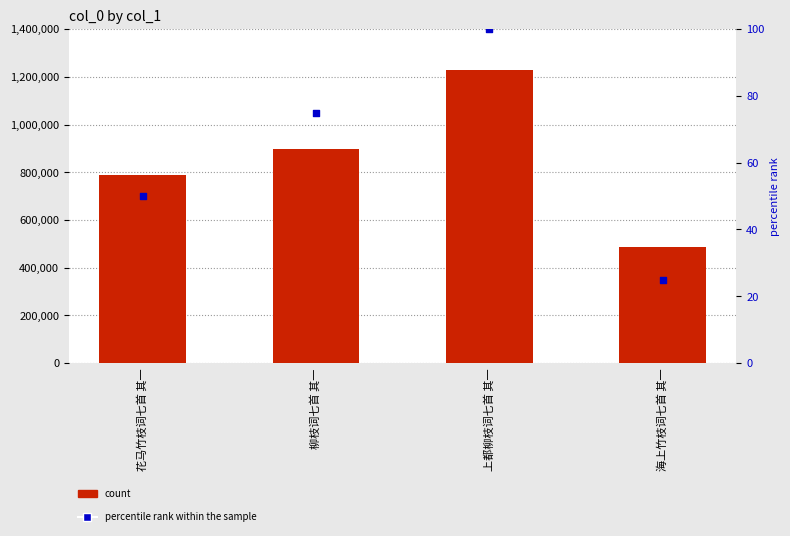

Is the value of col_0 at 上都柳枝词七首 其一 greater than the value of percentile rank within the sample at 柳枝词七首 其一?

Yes